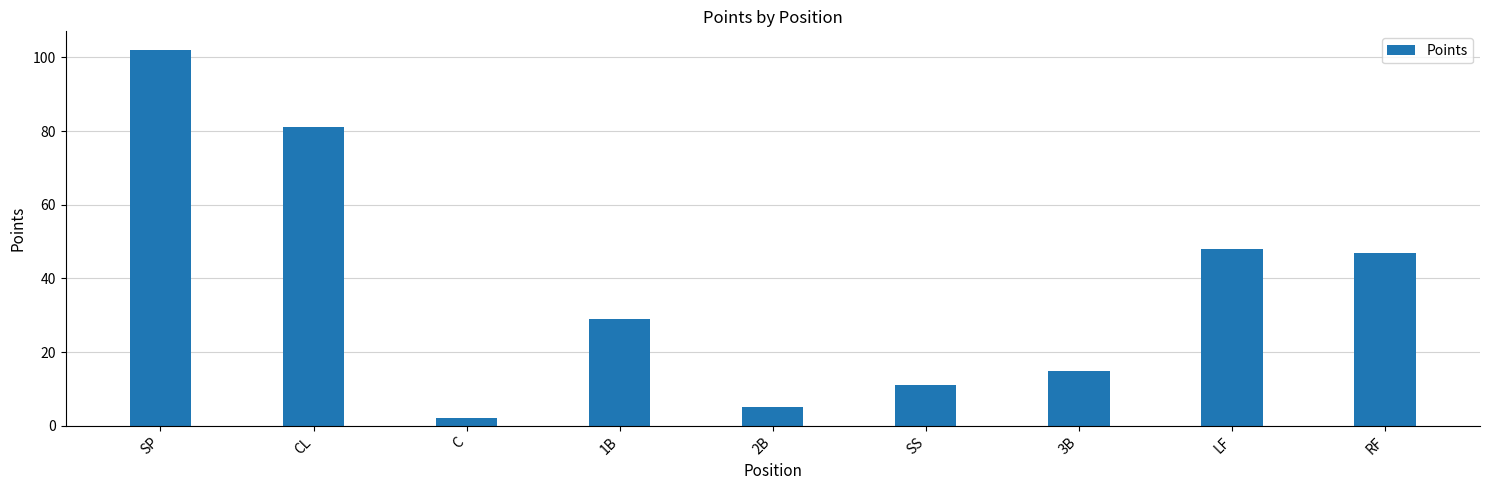

What position from the left is C?

3